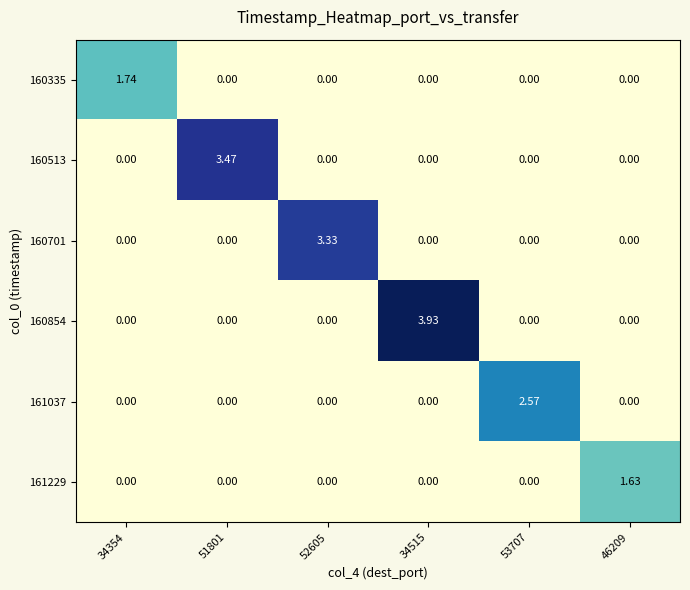

At how many categories does at least one series exceed 1?

6